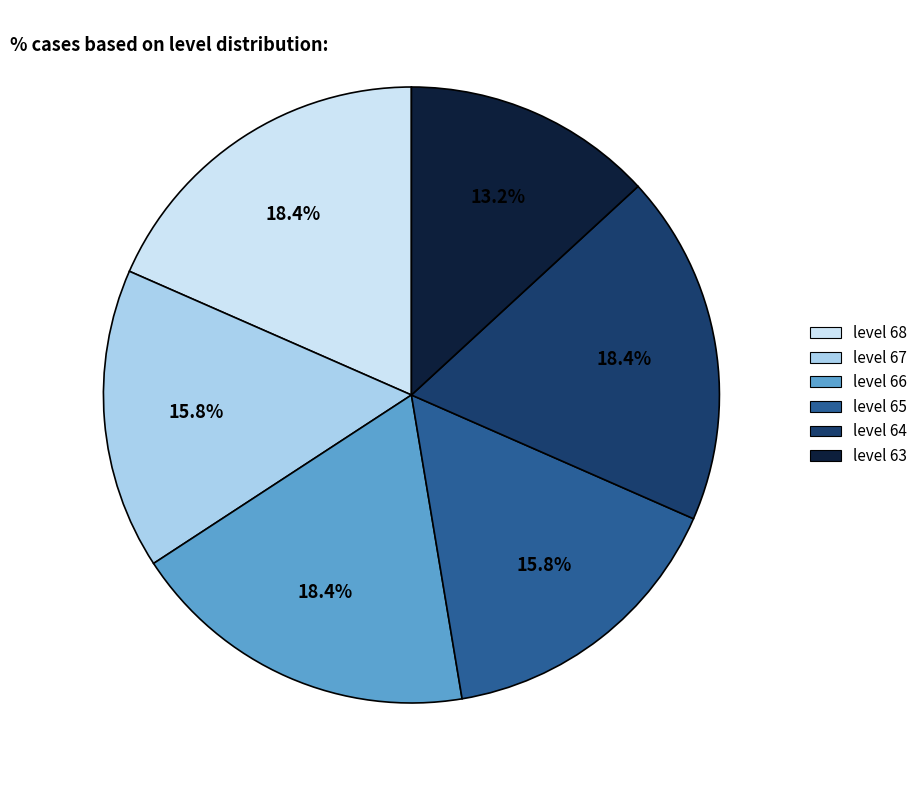

What is the ratio of the value at level 64 to the value at level 63?

1.4